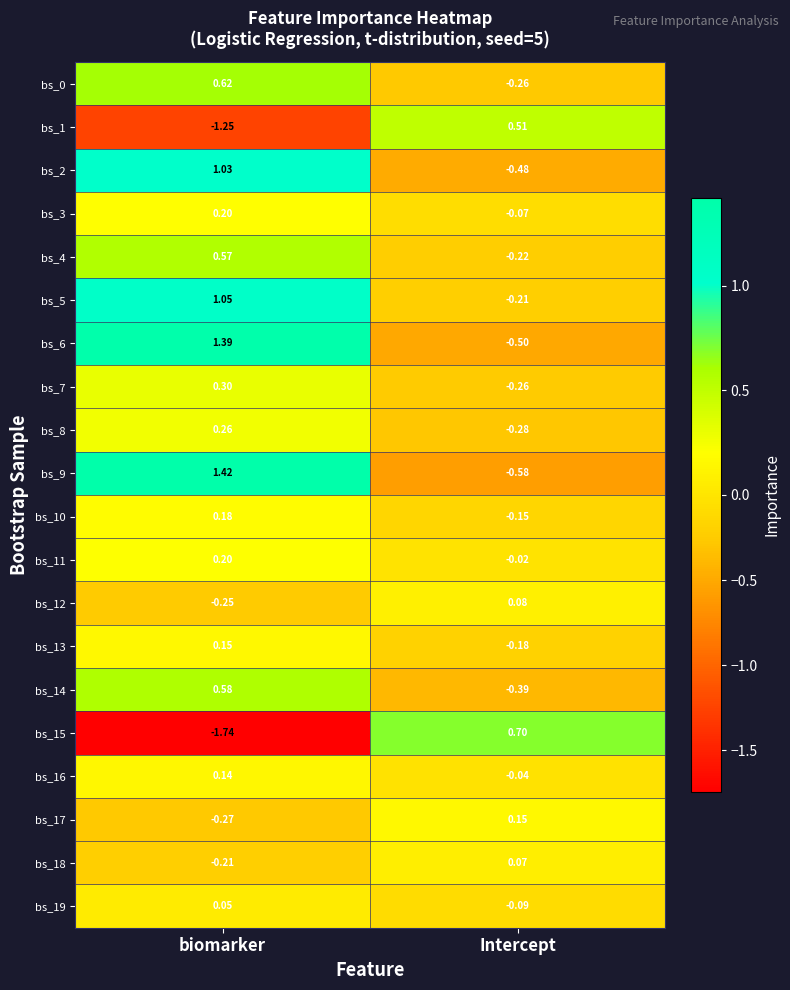

Which label corresponds to the largest value in the chart?

biomarker